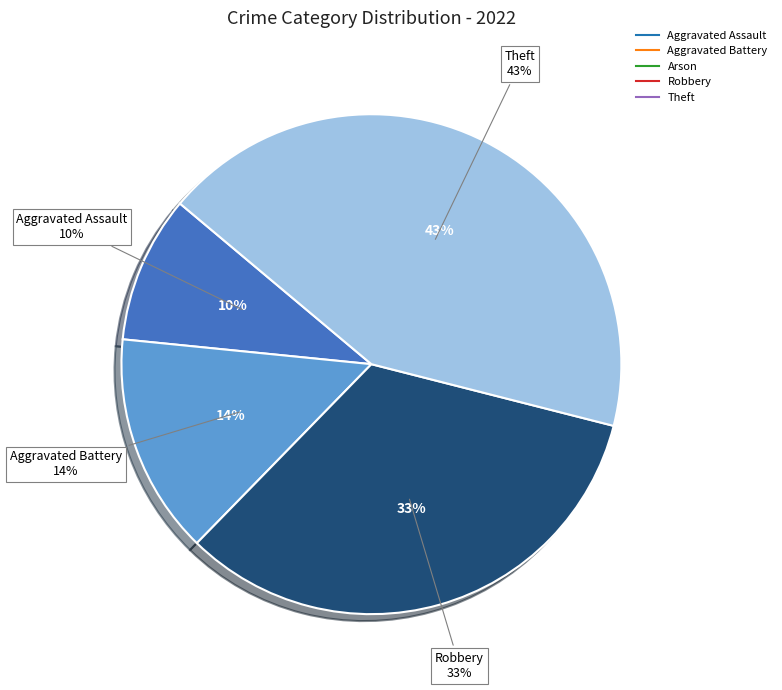

Count the number of slices in the pie.

5